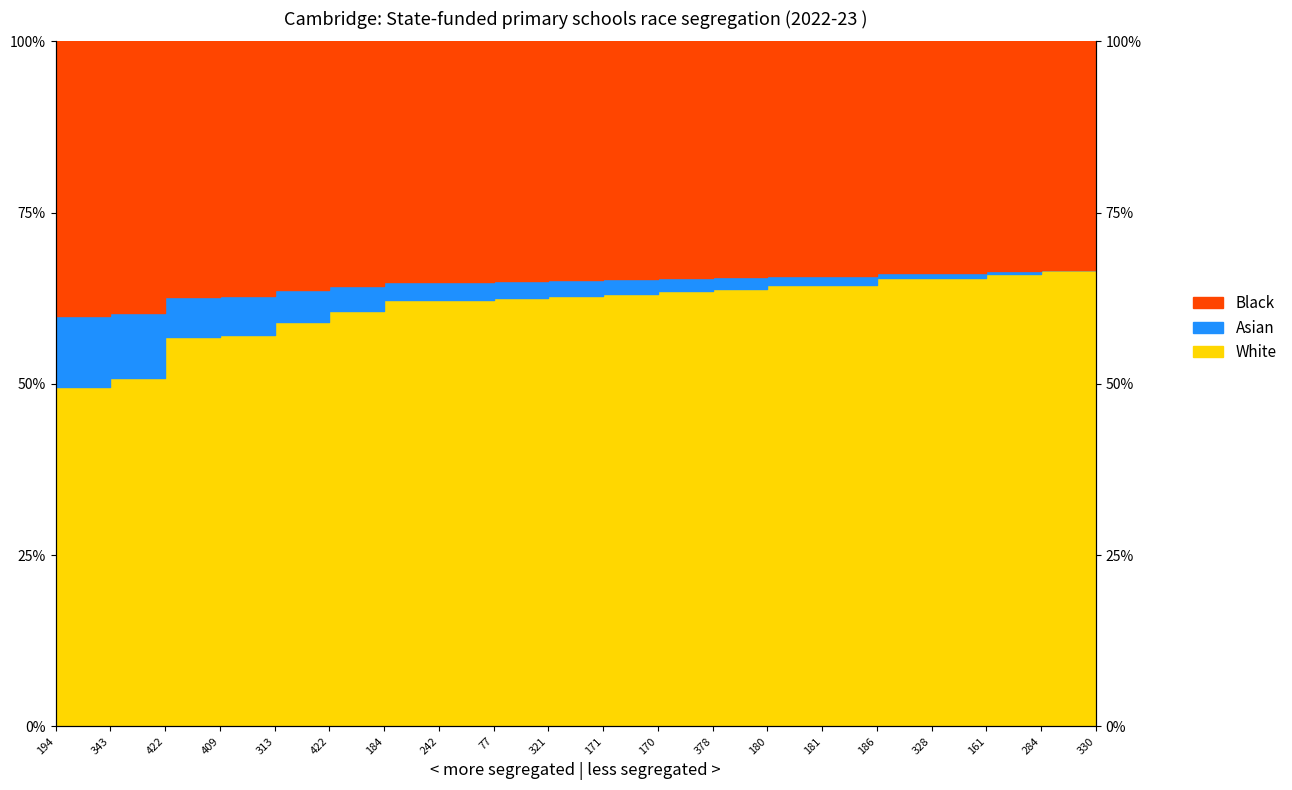

Does the chart have visible grid lines?

No